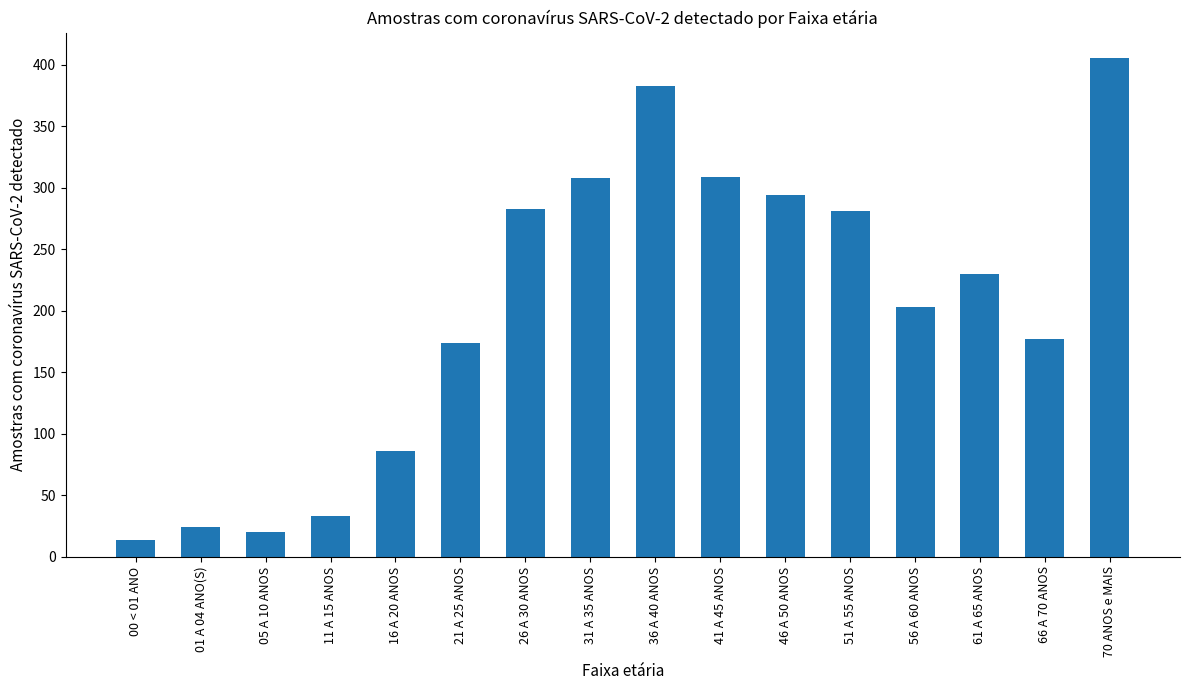

What is the minimum value shown in the chart?

14